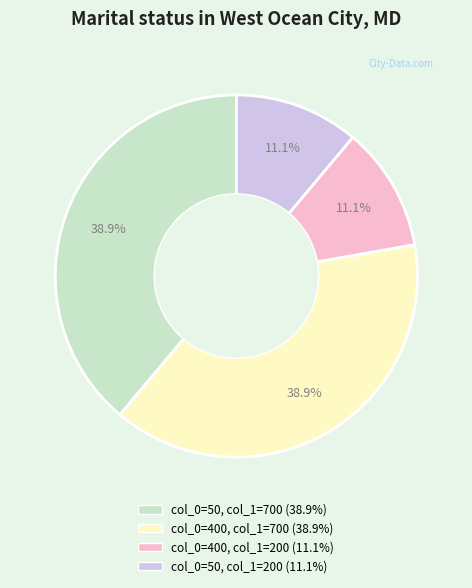

Is there any slice that represents more than half of the pie?

No